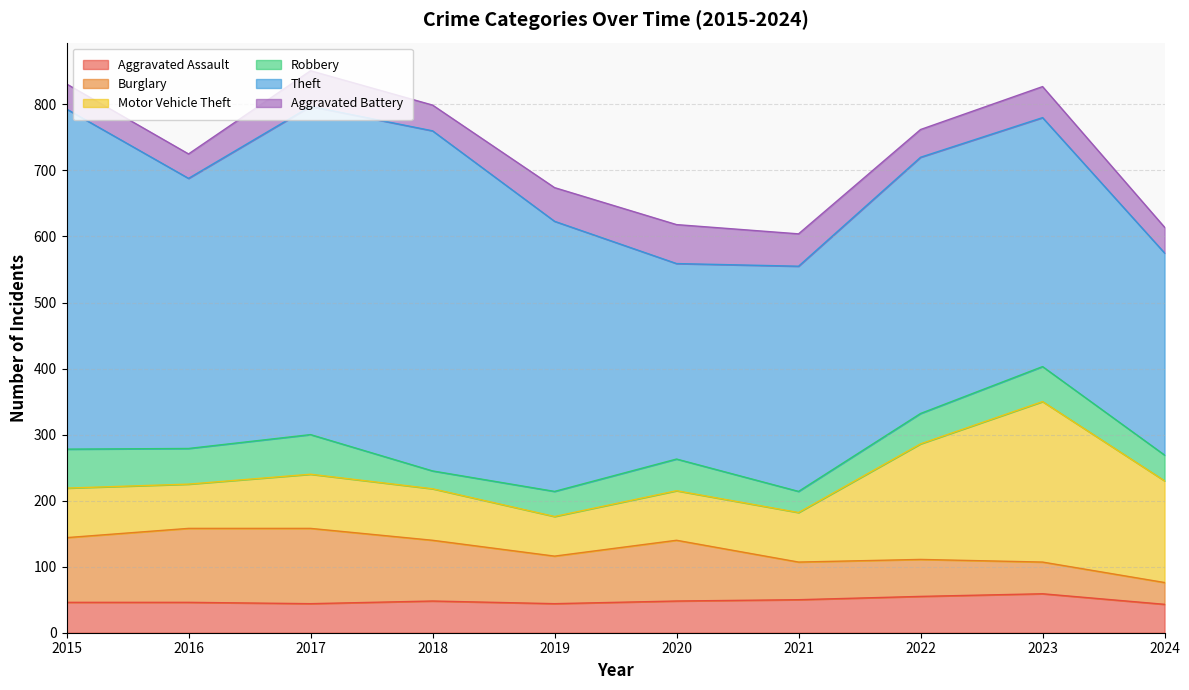

What value does the Motor Vehicle Theft series have at 2017, to the nearest 5?

80